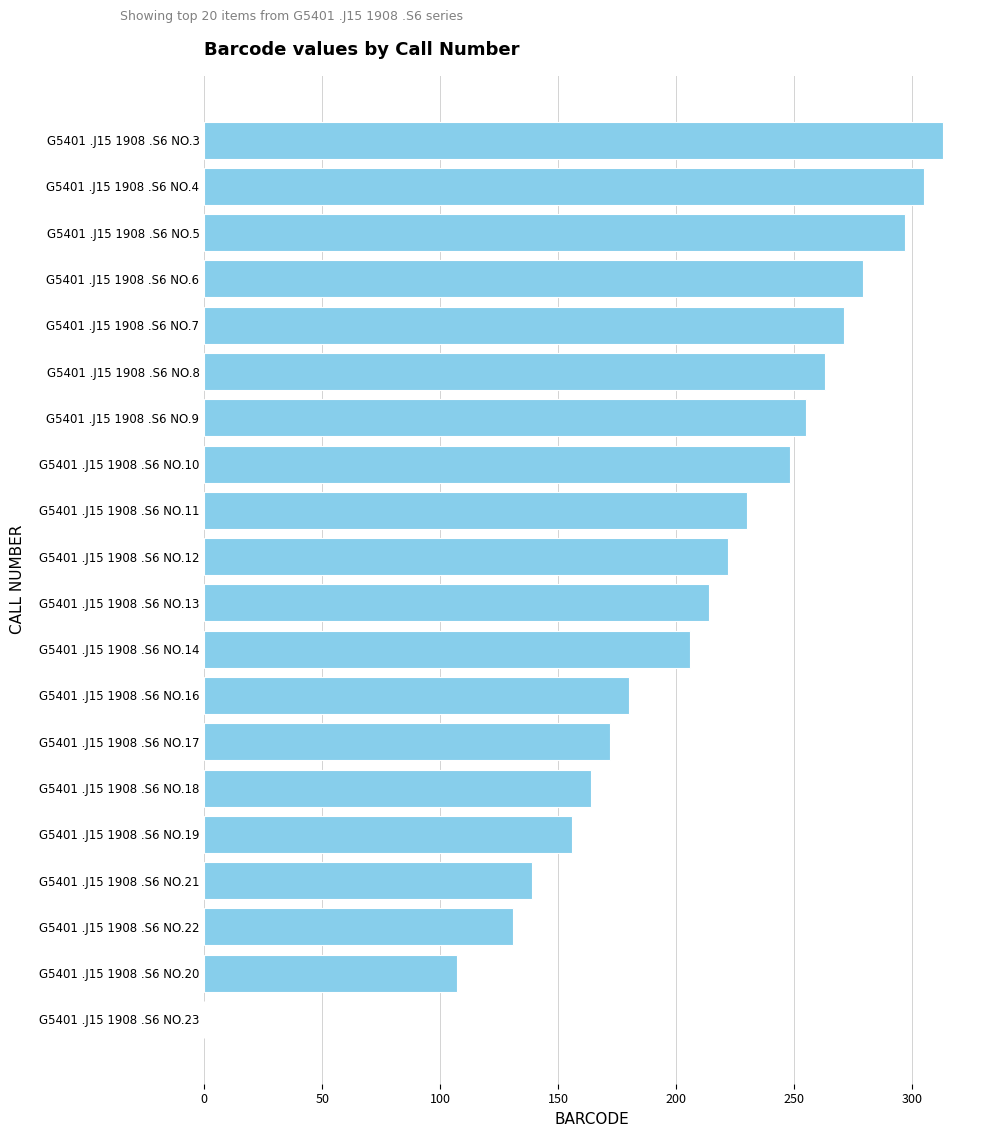

What is the sum of the values at G5401 .J15 1908 .S6 NO.9 and G5401 .J15 1908 .S6 NO.5?

552